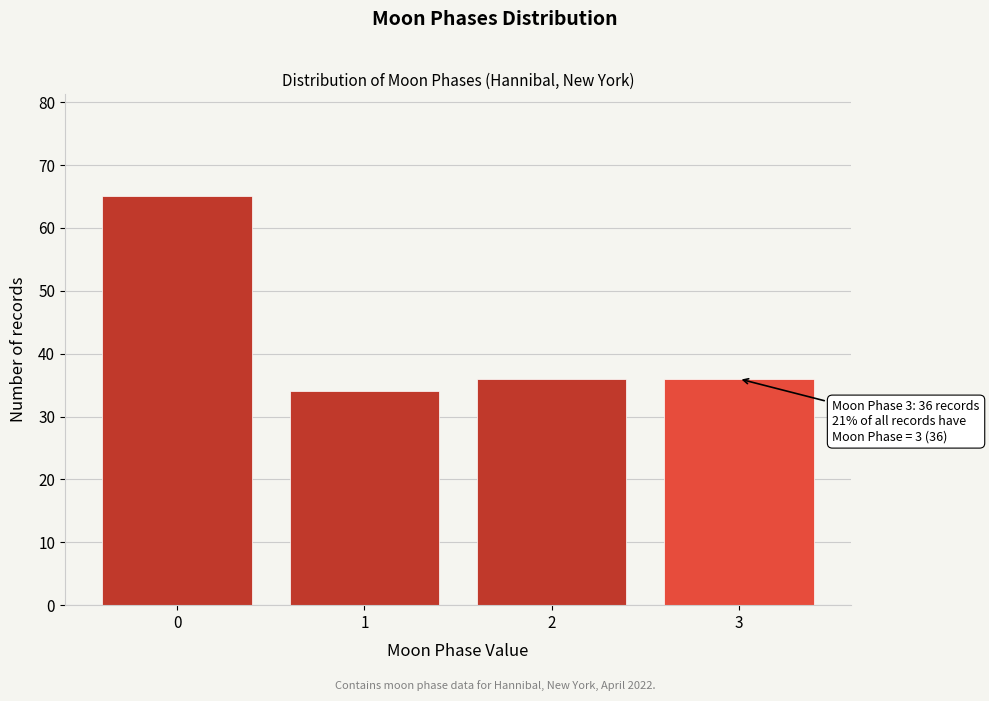

Reading right to left, what are all the values shown in this chart?

36	36	34	65